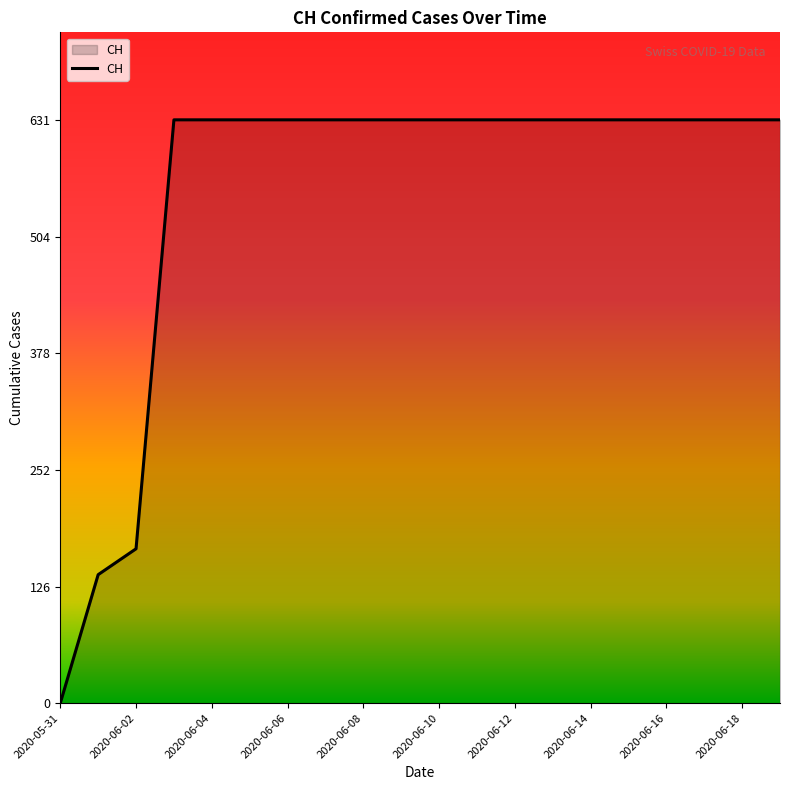

What is the maximum value shown in the chart?

631